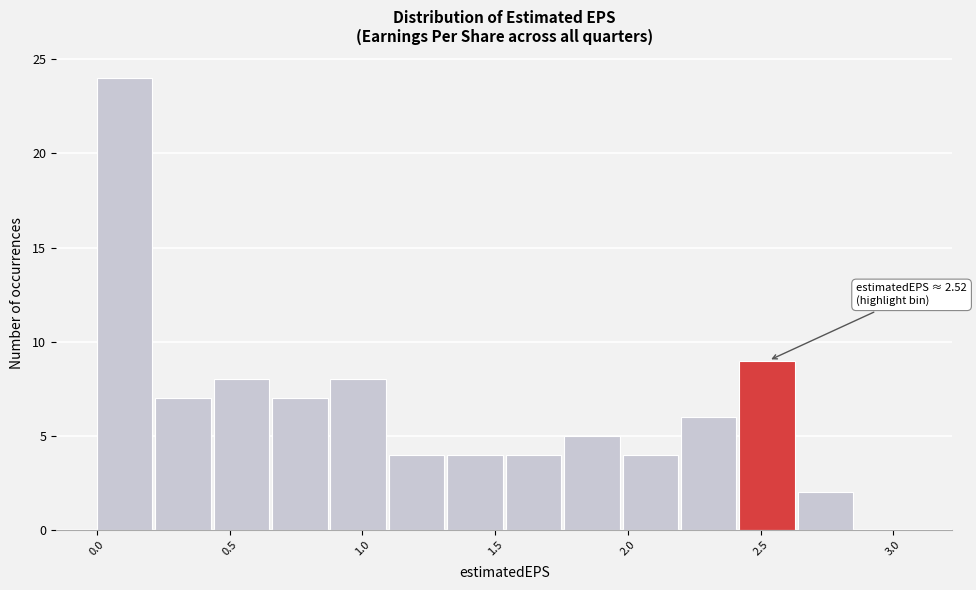

Which range on the x-axis has the tallest bar?

0.00 to 0.22